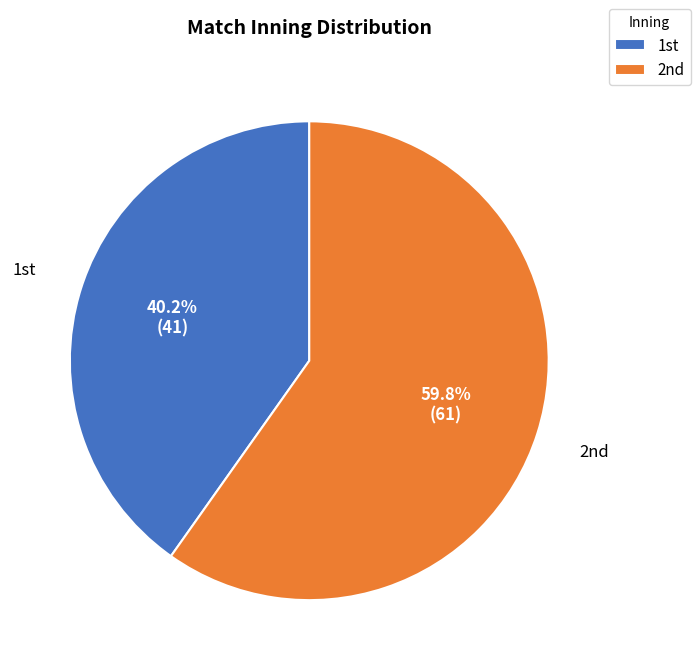

To the nearest percent, what is the difference between the largest and smallest slice percentages?

20%